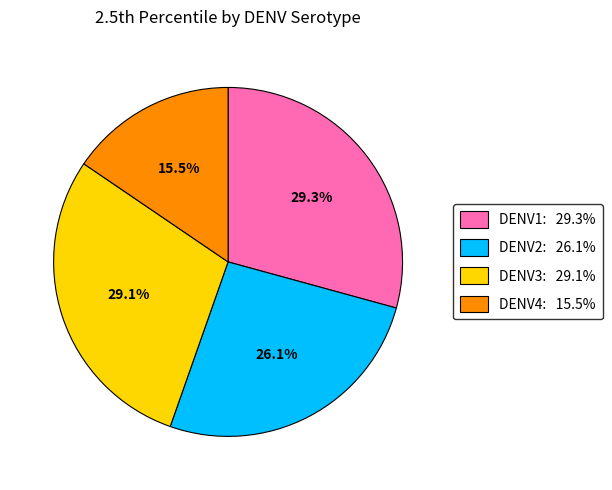

What is the smallest slice in the pie chart?

DENV4